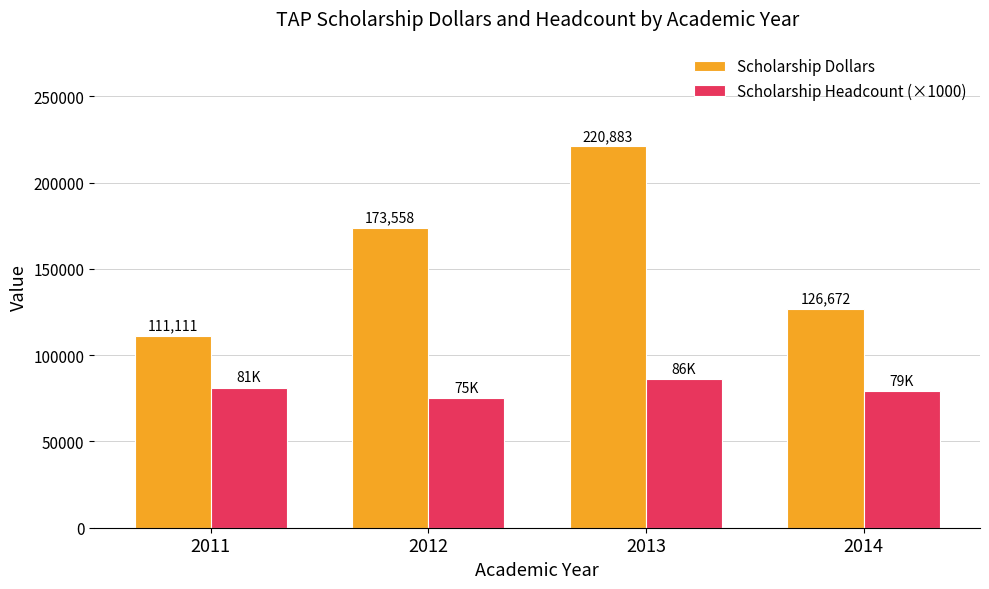

What are all the series names shown in the legend?

Scholarship Dollars, Scholarship Headcount (×1000)